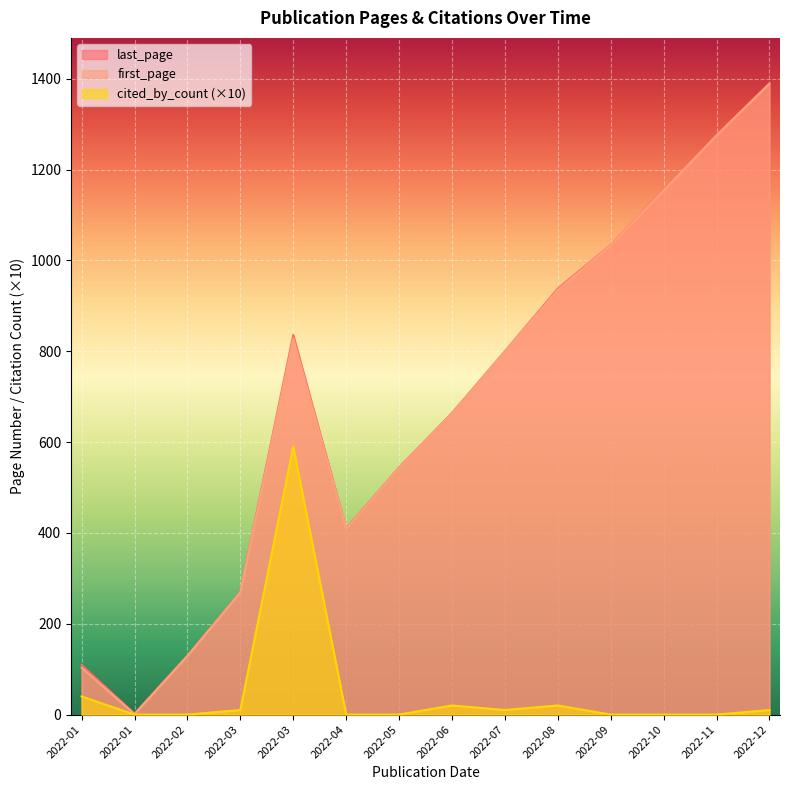

Is the value of last_page at 2022-12-01 greater than the value of first_page at 2022-12-01?

Yes